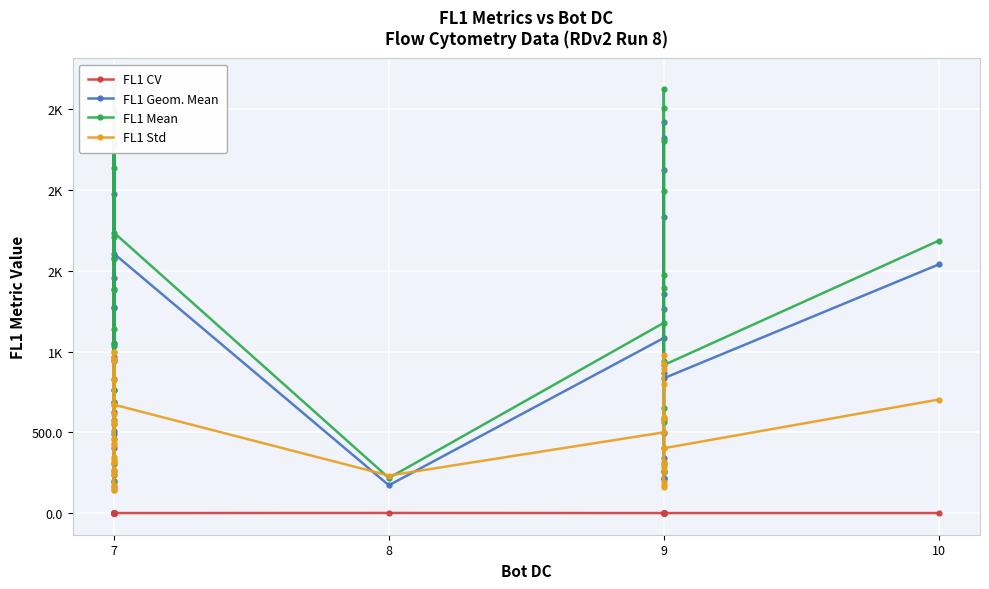

How many interior local valleys does the FL1 CV series have?

11